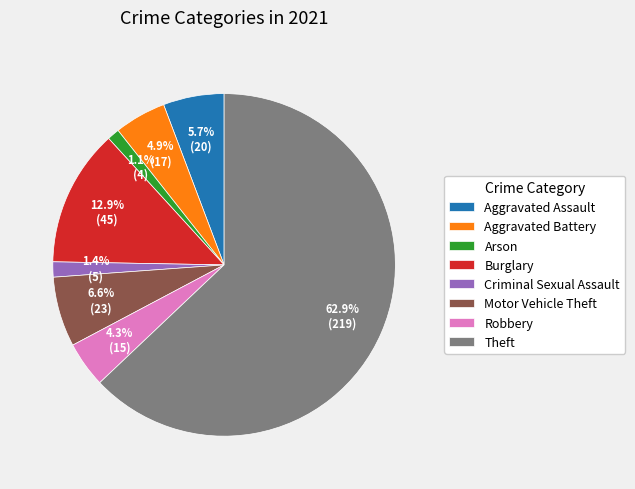

Count the number of slices in the pie.

8